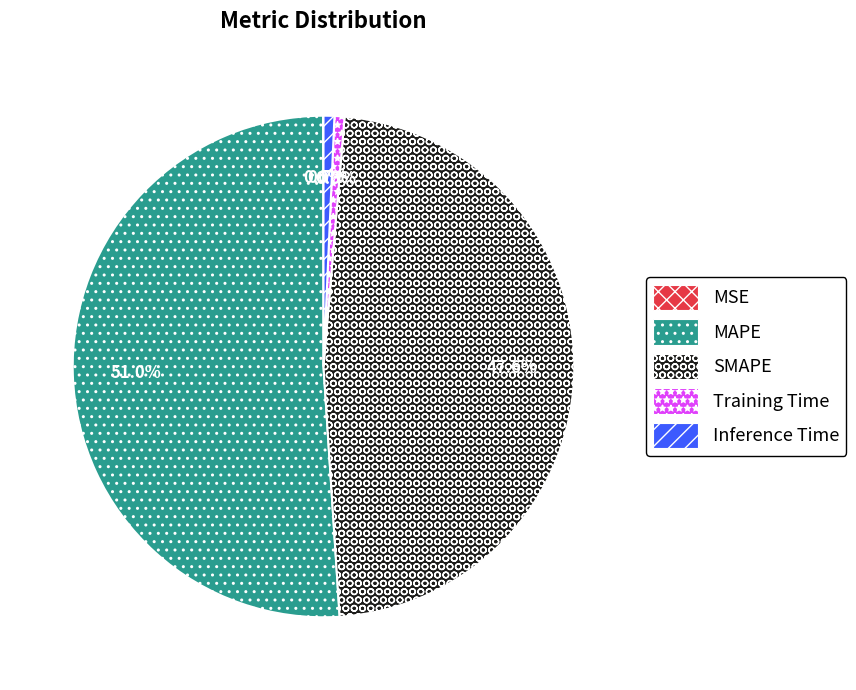

The SMAPE slice represents 62% of the pie. True or false?

False